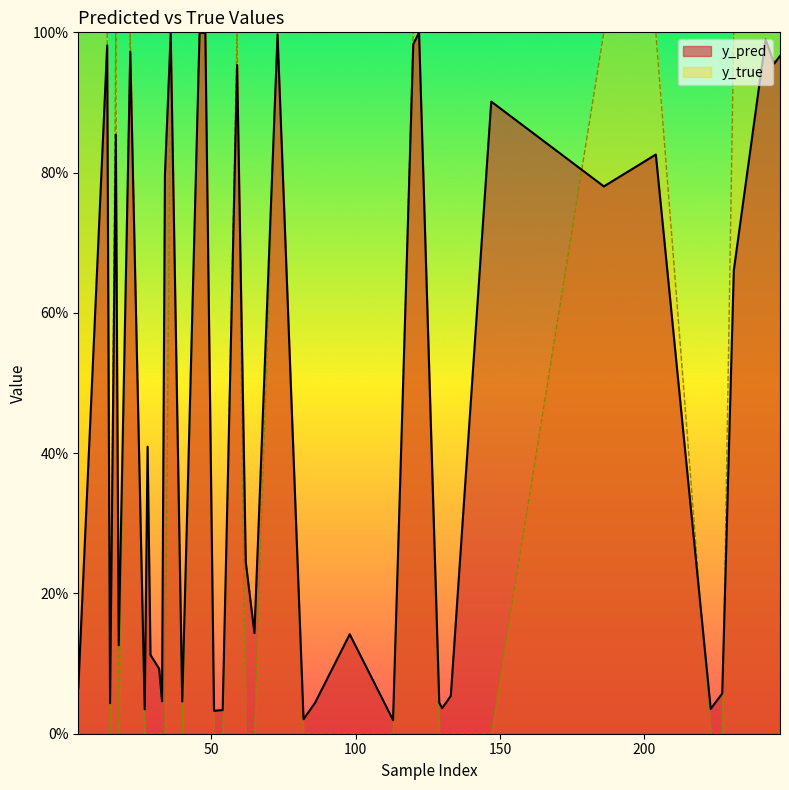

The y_true series shows 0.0 at 65. True or false?

True